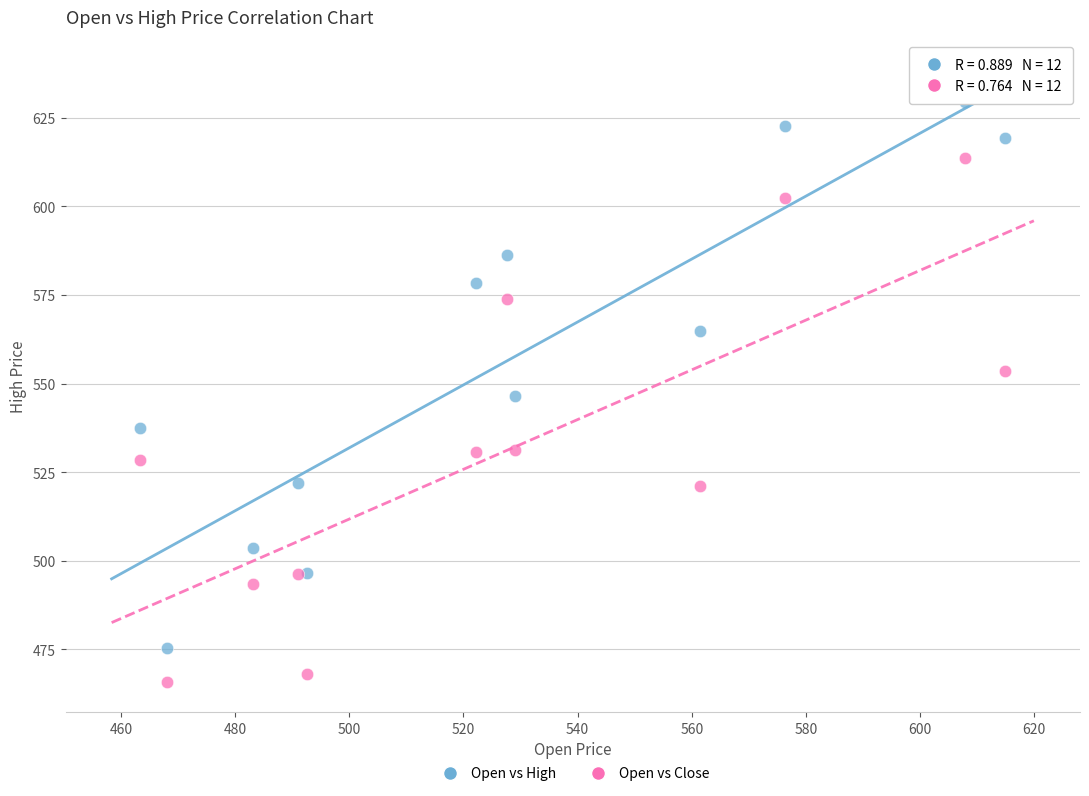

What are all the series names shown in the legend?

Open vs High, Open vs Close